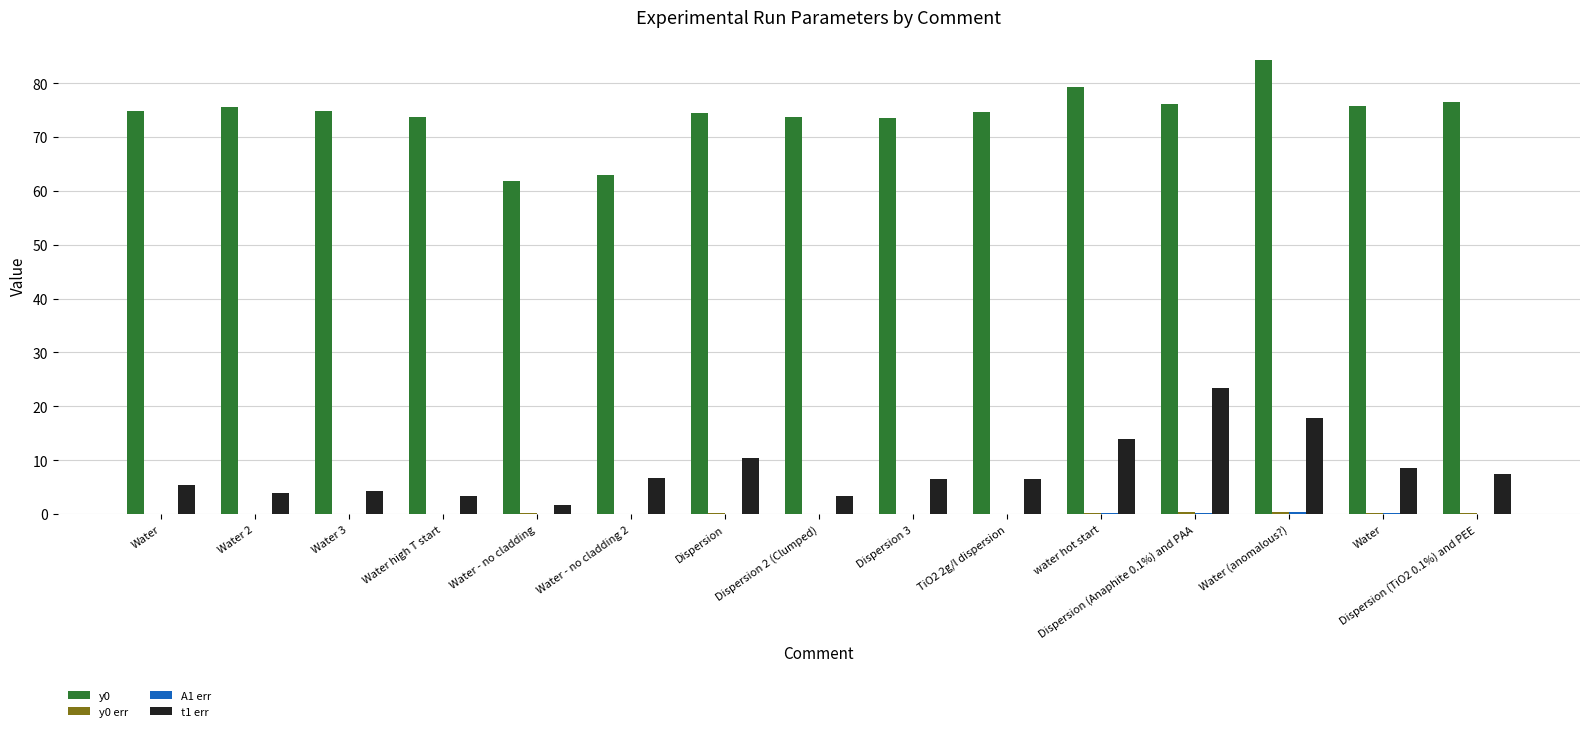

Does the chart contain stacked bars?

No